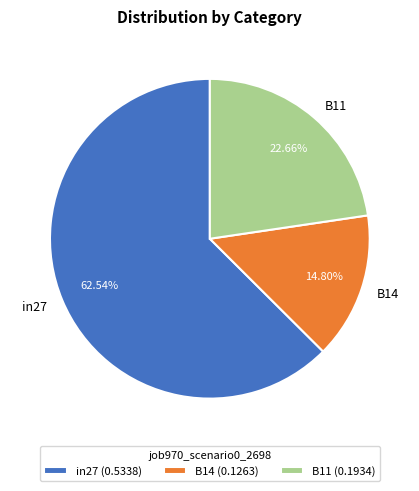

Is in27 the majority of the pie?

Yes